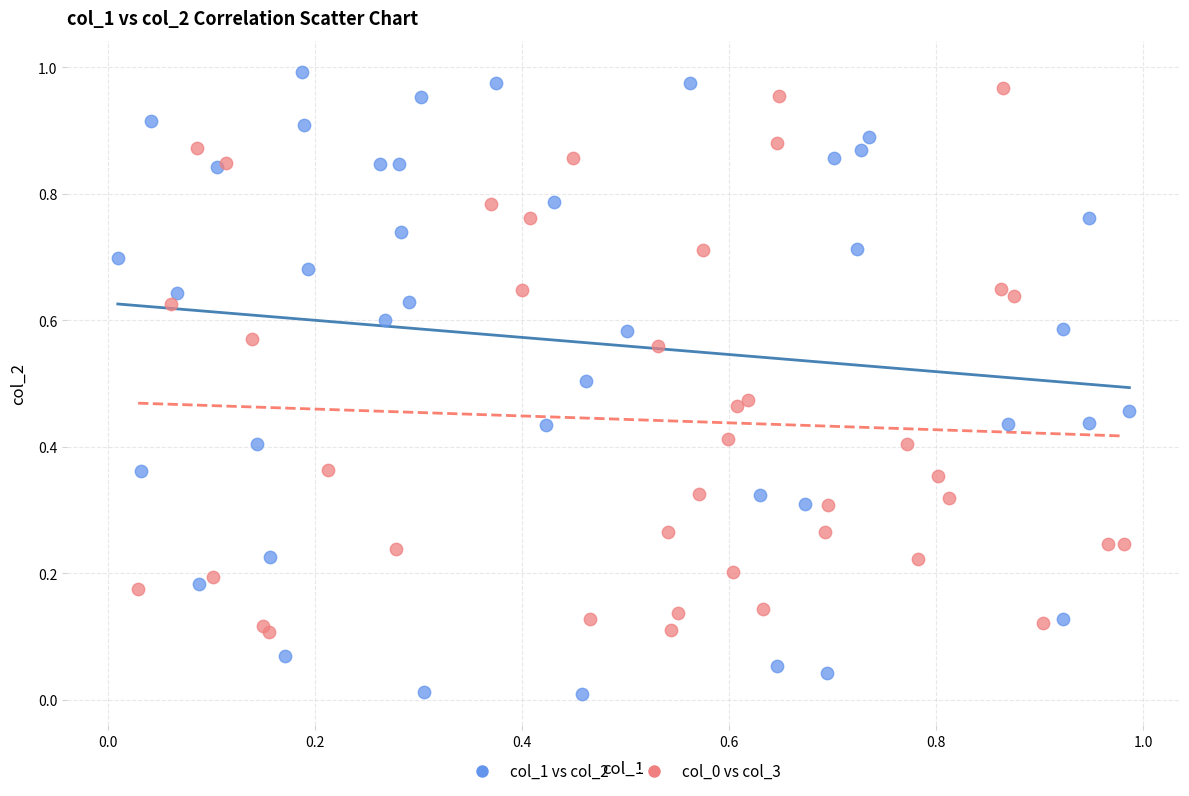

Which series reaches the minimum Y coordinate?

col_1 vs col_2